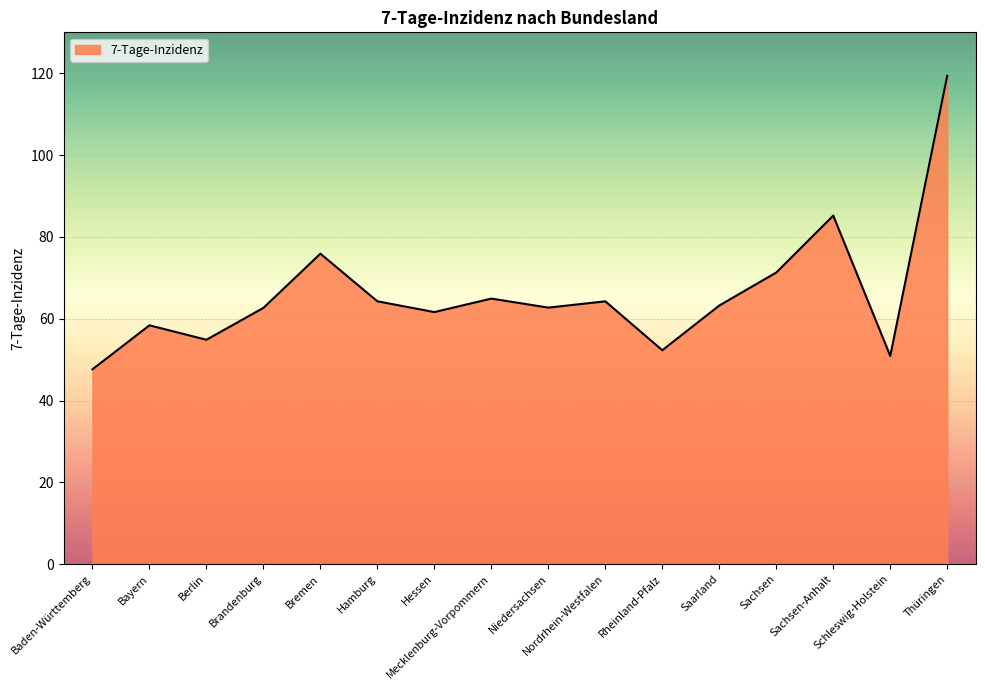

Which label corresponds to the largest value in the chart?

Thüringen